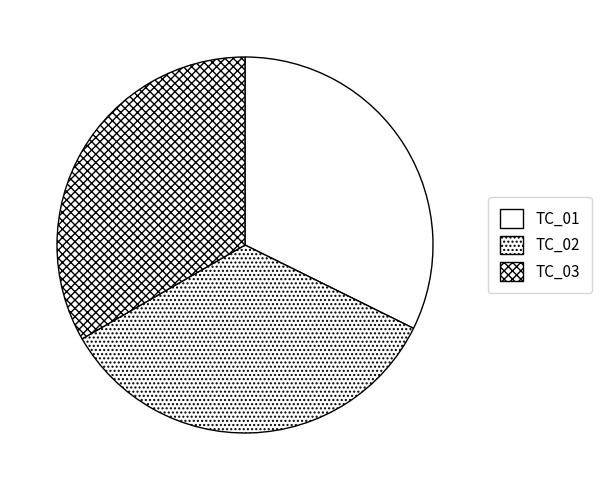

How much of the chart is everything except TC_03?

66.7%